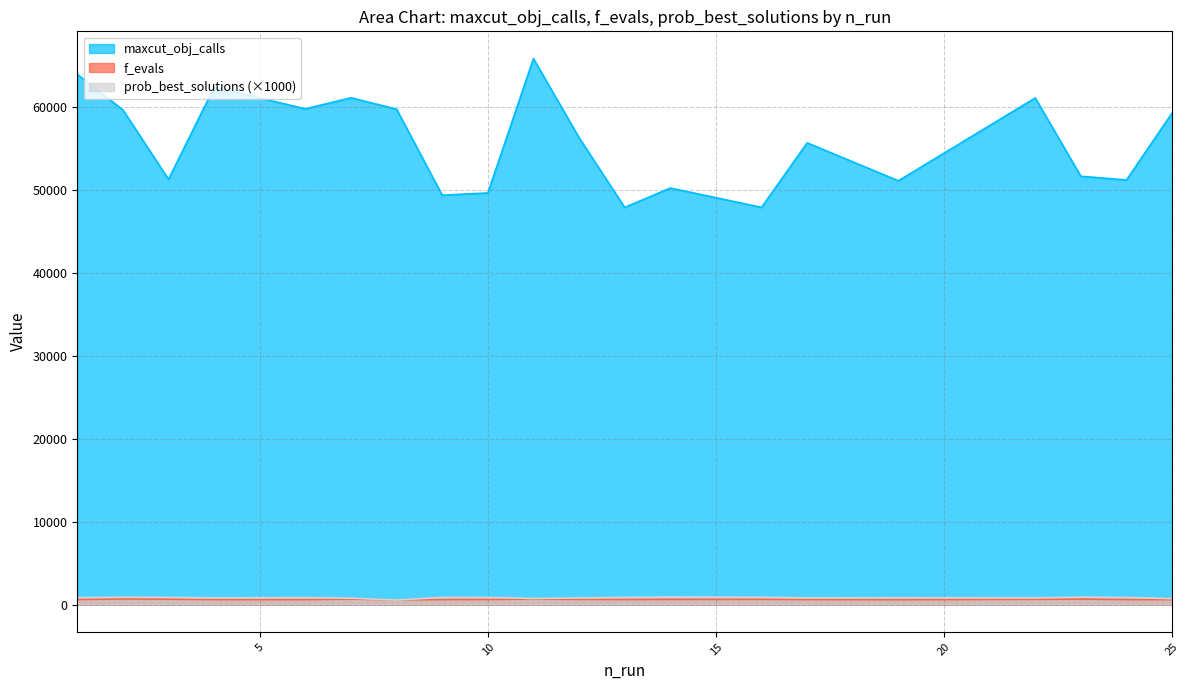

What is the total value across all series at 10?

51146.0